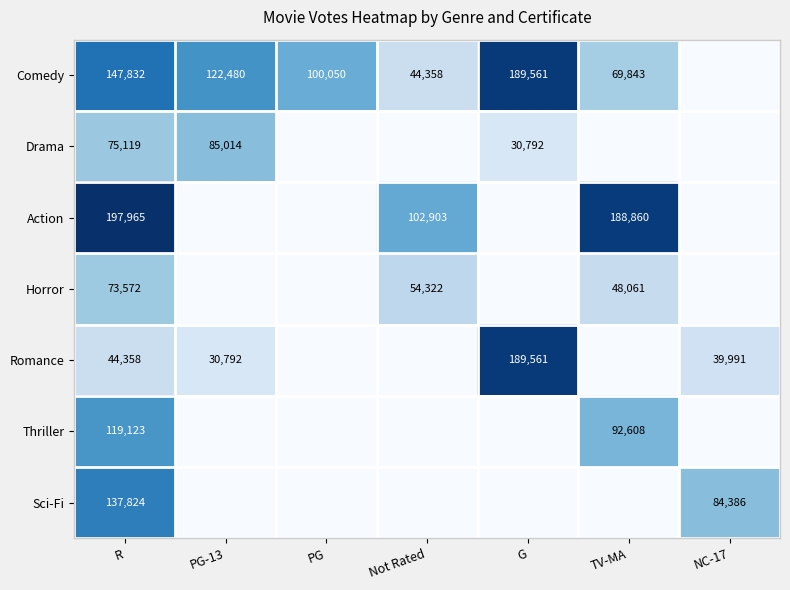

What is the spread (max minus min) of values at PG?

100050